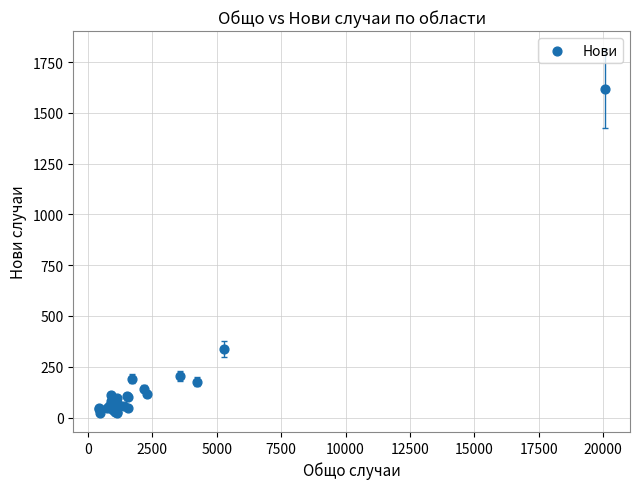

What Y value in the scatter plot is closest to 820?

337